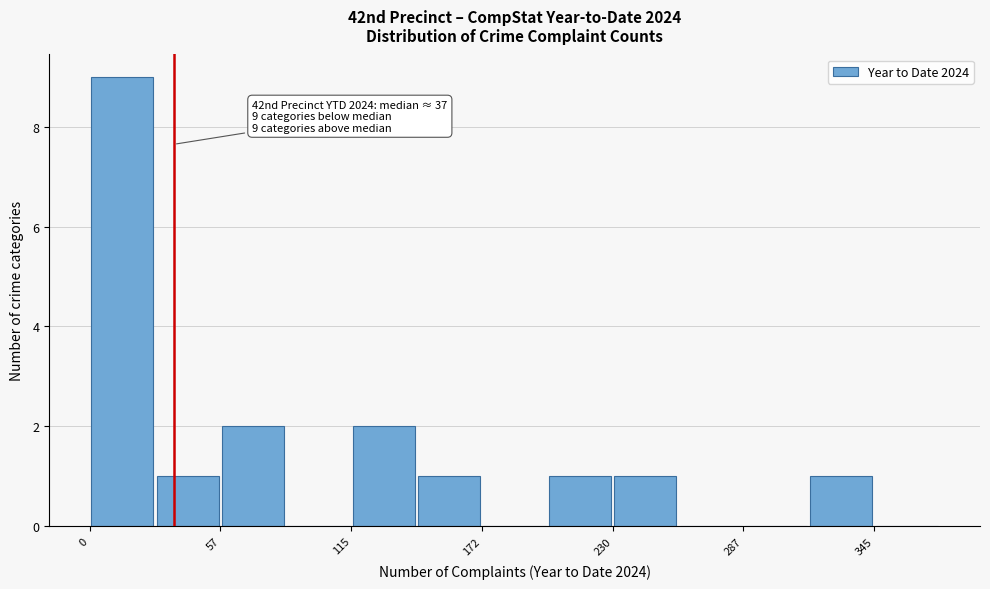

Read against the x-axis, roughly where is the centre of the tallest bar?

10